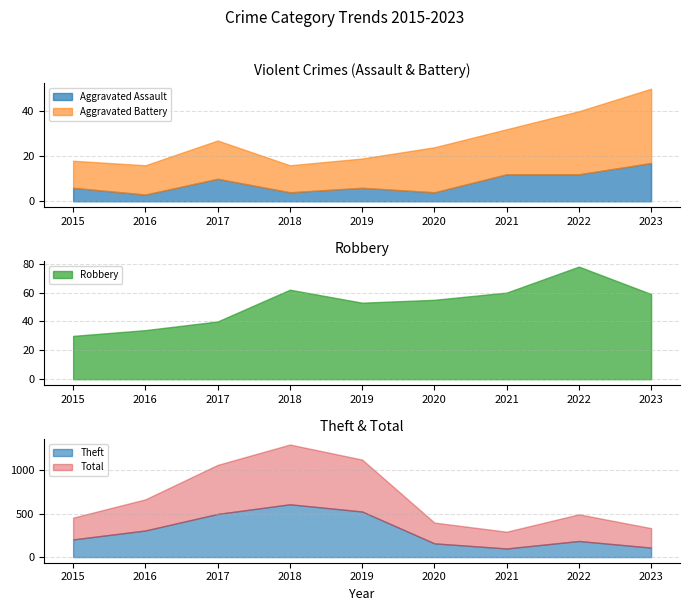

How many data points does each series have?

9